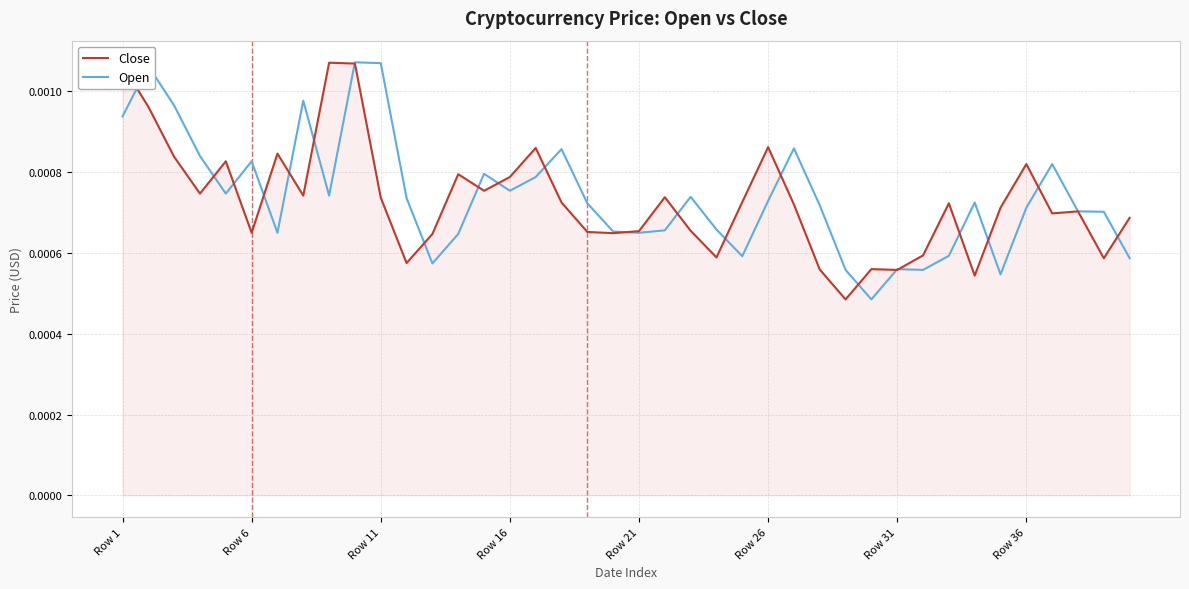

How many distinct data groups are displayed?

2